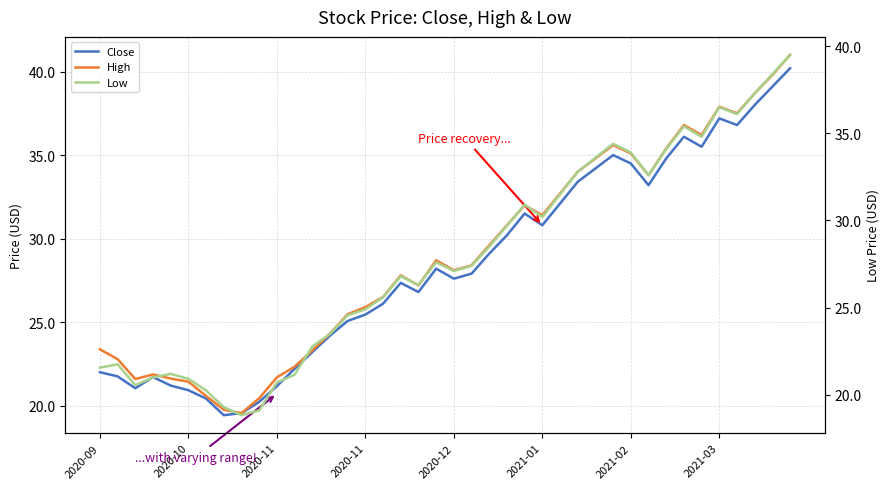

At how many categories does at least one series exceed 24?

27